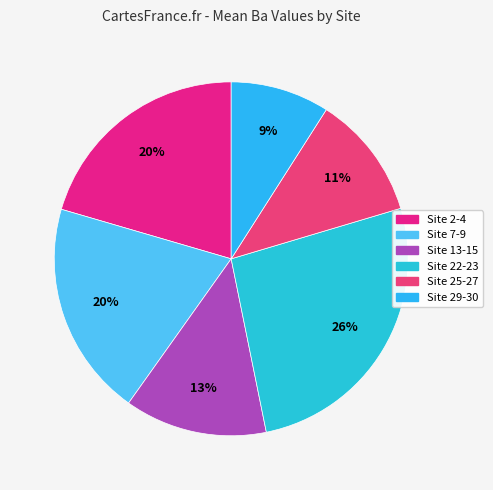

Between Site 29-30 and Site 25-27, which is larger?

Site 25-27